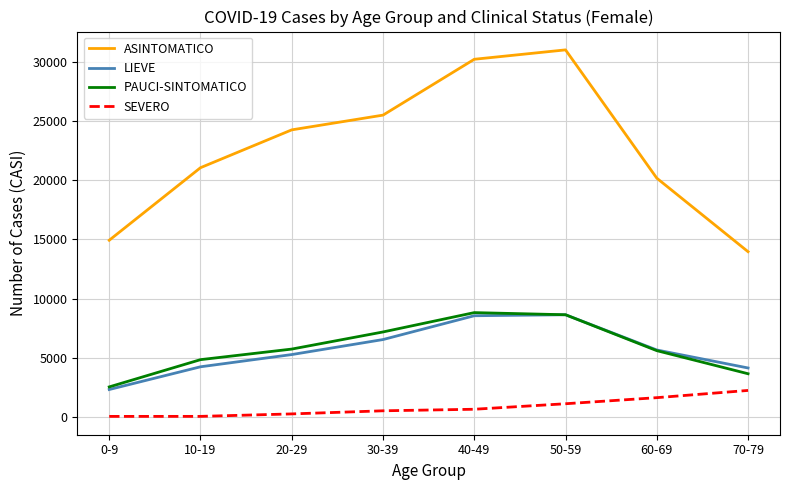

Which series changed the most between 50-59 and 60-69?

ASINTOMATICO